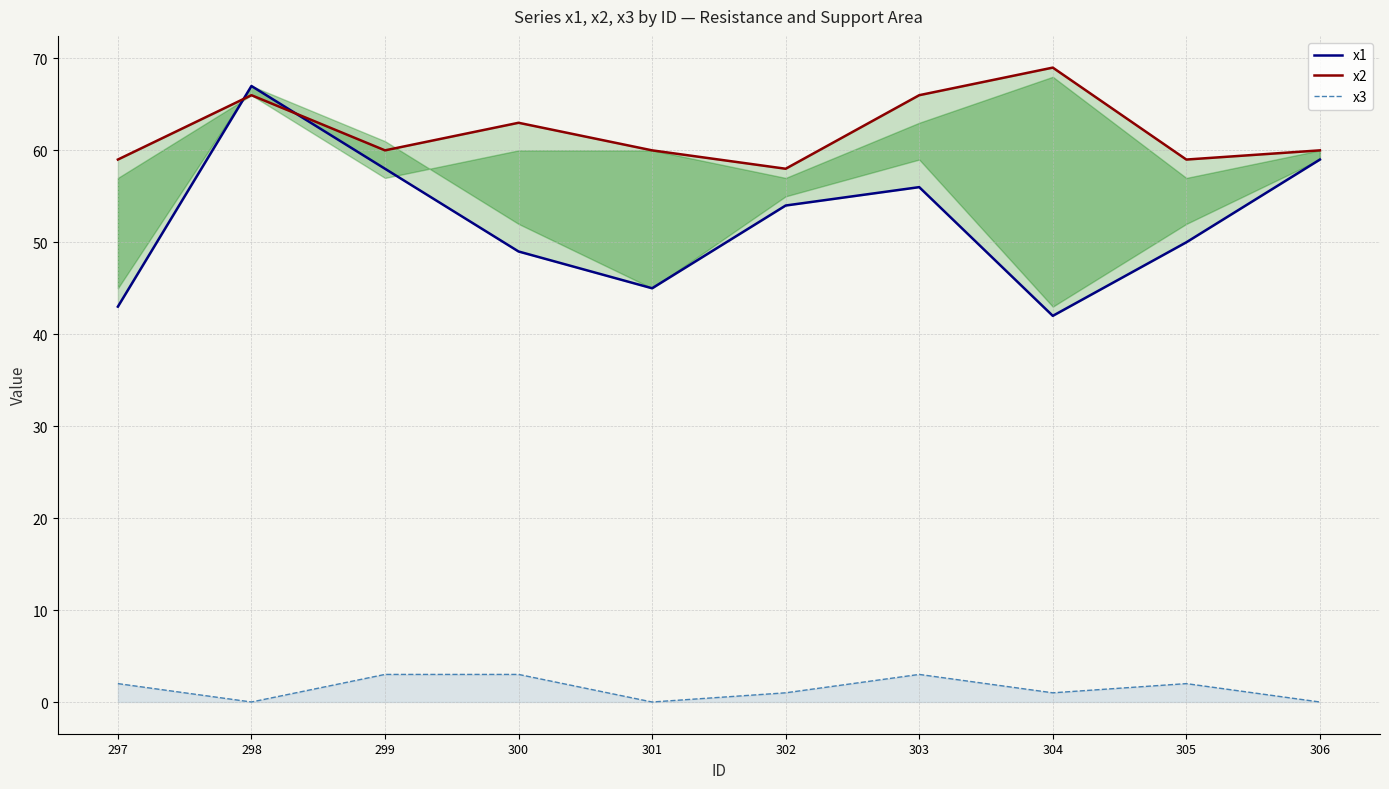

Which series has the largest range (max minus min)?

x1